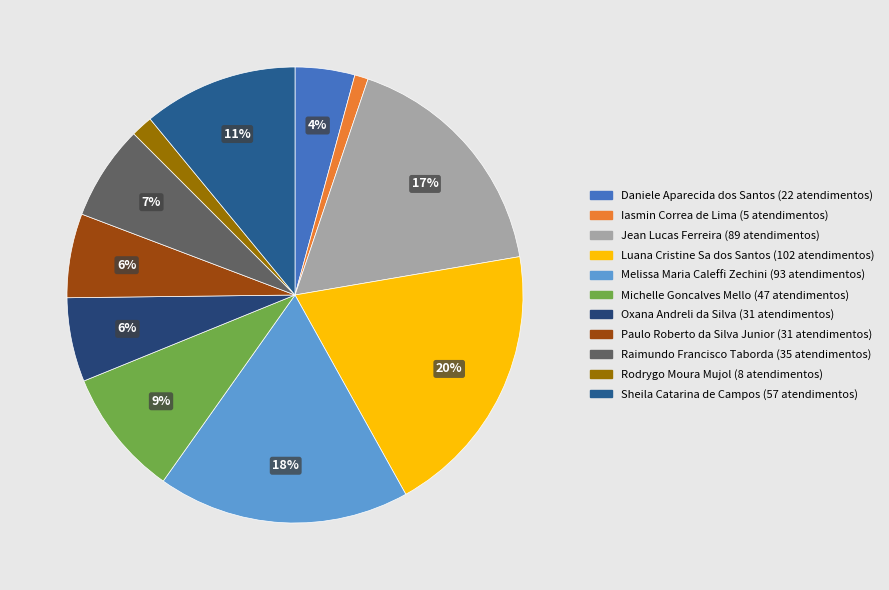

What is the smallest slice in the pie chart?

Iasmin Correa de Lima